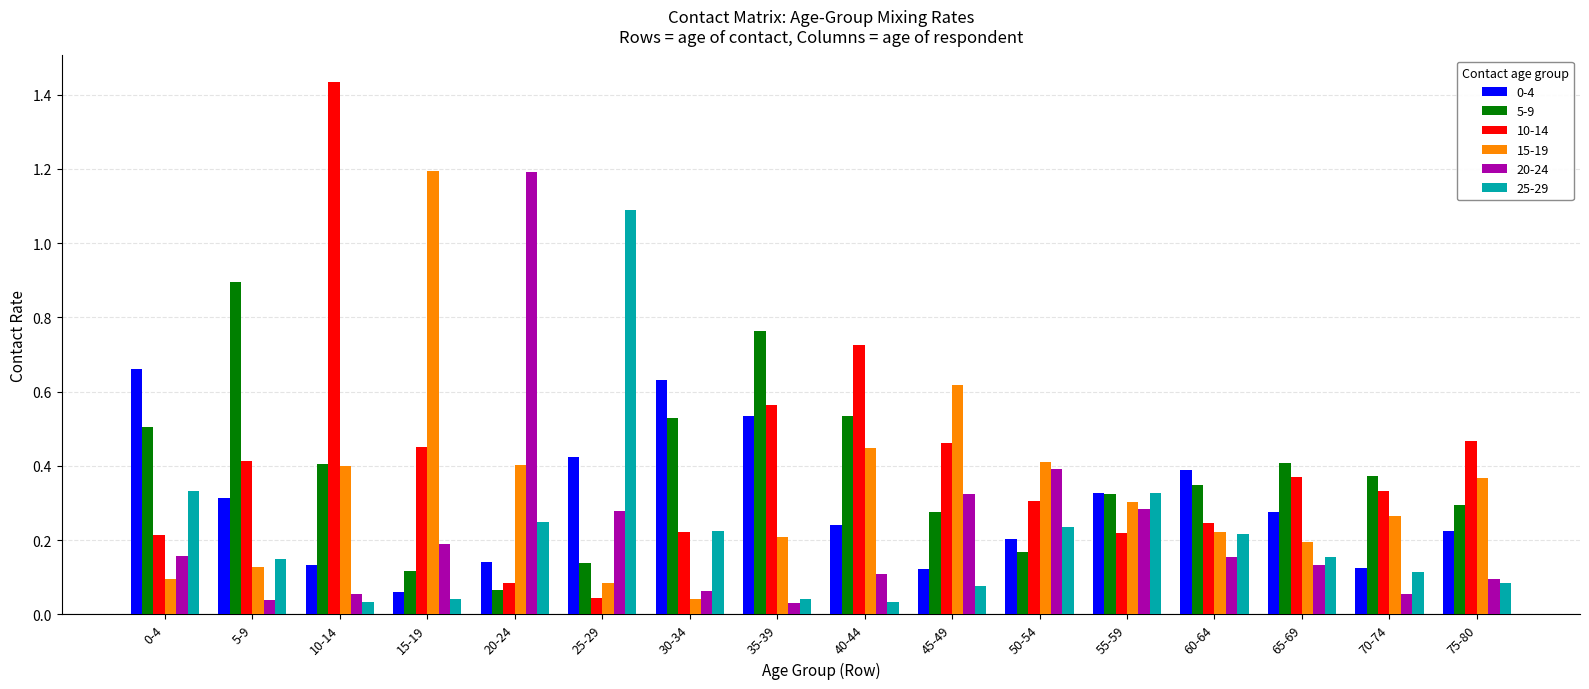

What is the difference between the maximum and minimum values in the 25-29 series?

1.1